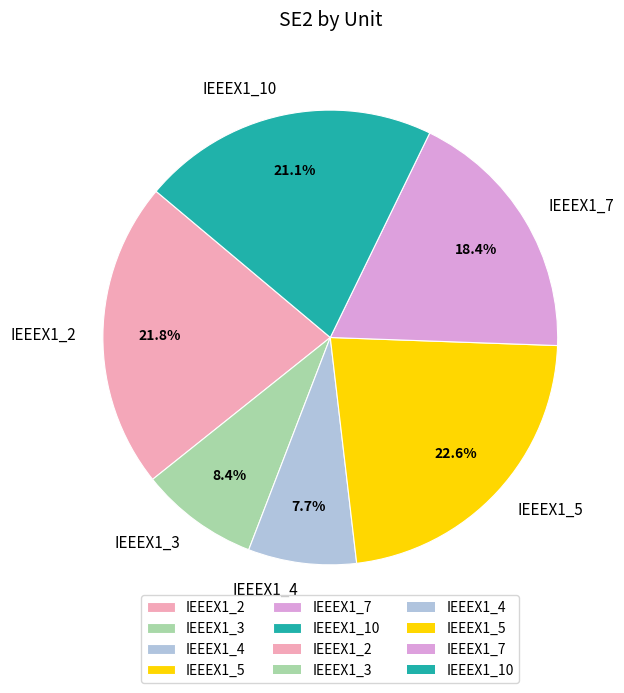

Rank the categories by value from lowest to highest.

IEEEX1_4, IEEEX1_3, IEEEX1_7, IEEEX1_10, IEEEX1_2, IEEEX1_5